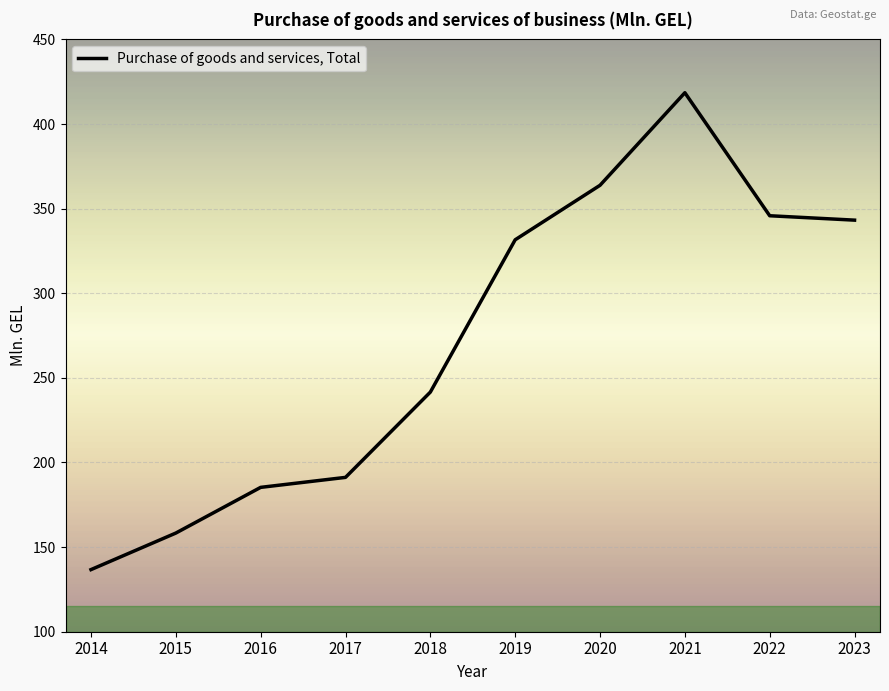

Count the number of values greater than 331.

5